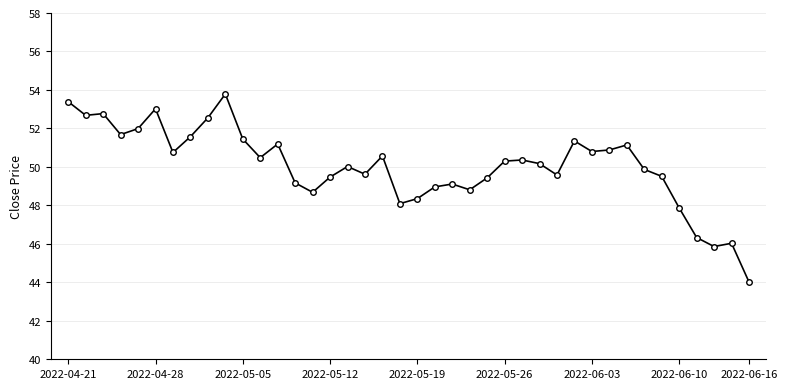

What is the value of the 5th point from the left?

52.0